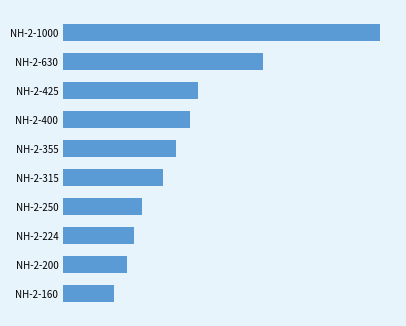

What is the difference between the second highest and minimum values?

470